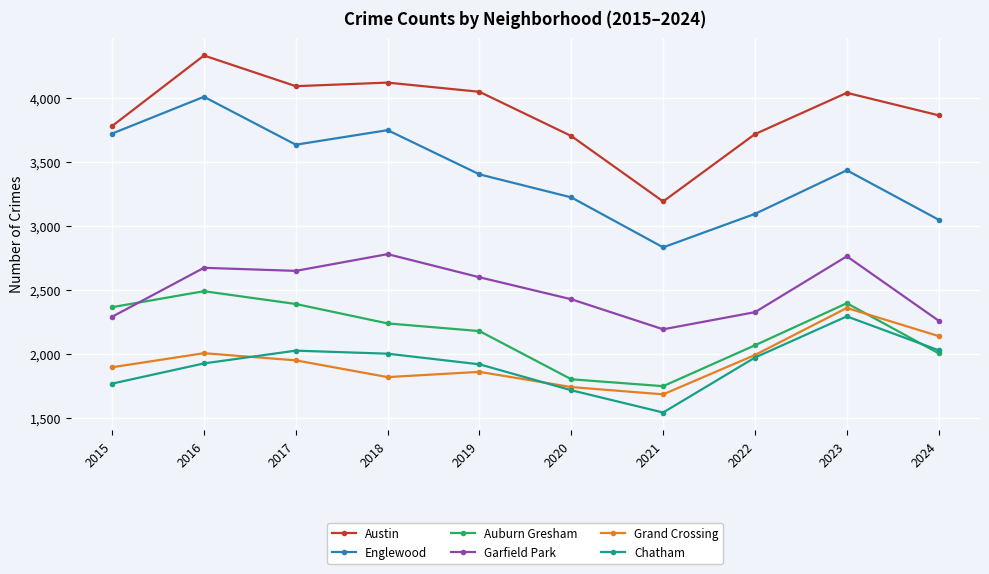

True or false: Austin and Grand Crossing intersect in this chart.

False